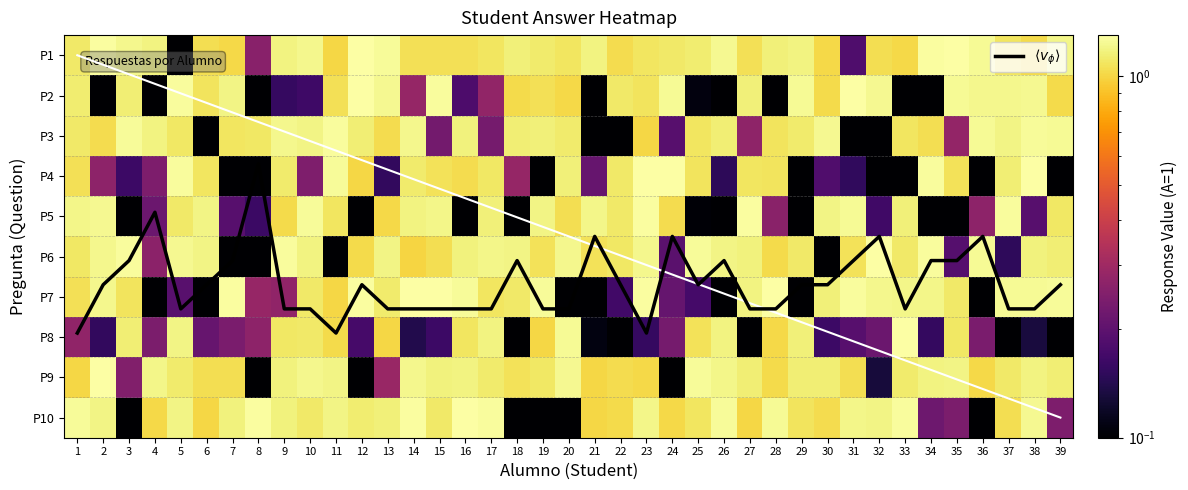

Rank the categories by P3 value from highest to lowest.

11, 38, 3, 36, 39, 30, 9, 14, 10, 37, 4, 16, 19, 26, 18, 12, 20, 29, 1, 5, 8, 25, 7, 33, 28, 34, 13, 2, 23, 35, 27, 17, 15, 24, 31, 22, 32, 6, 21